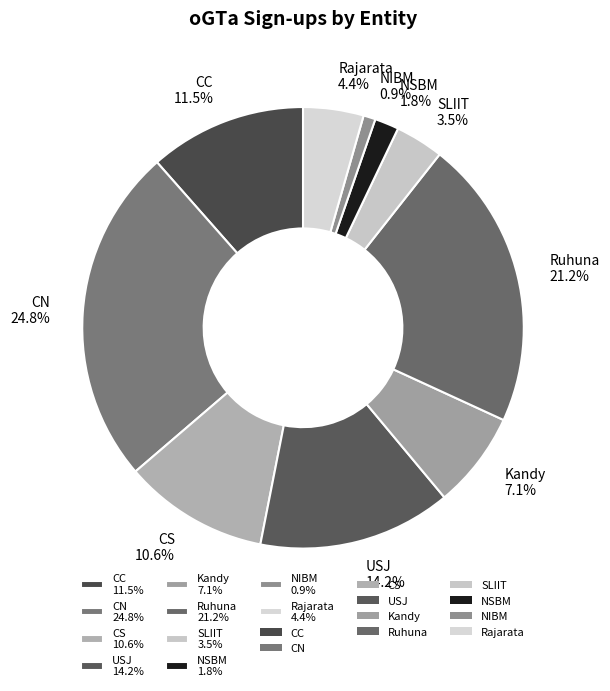

Between NIBM and NSBM, which is larger?

NSBM